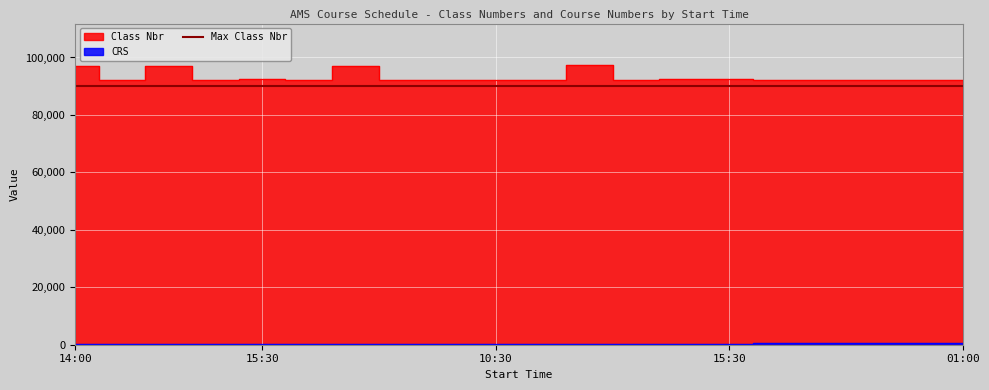

How many data points in CRS are less than 317?

10